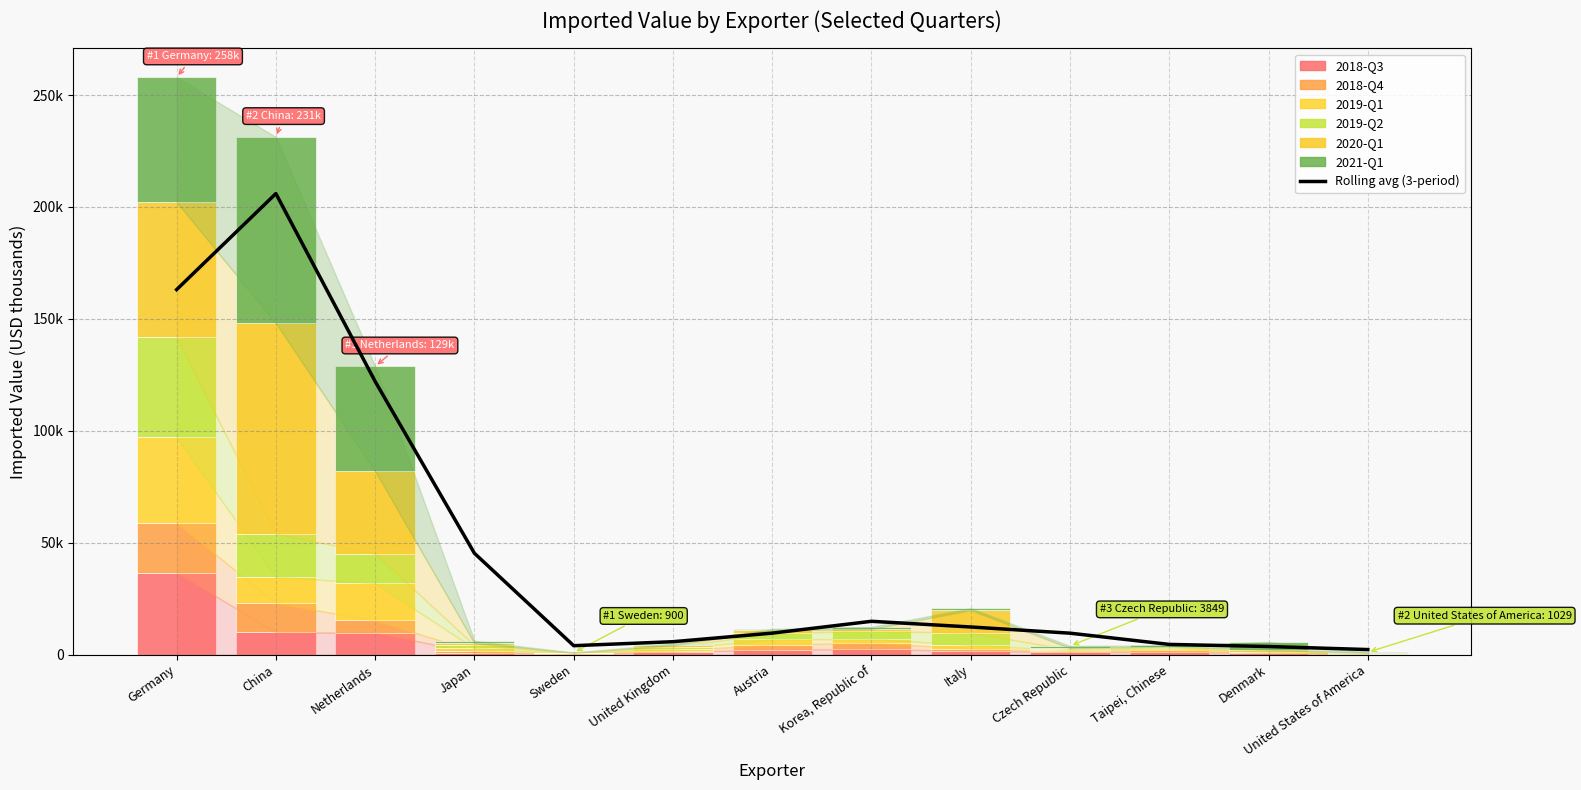

Rank the series by their maximum value, from highest to lowest.

2020-Q1, 2021-Q1, 2019-Q2, 2019-Q1, 2018-Q3, 2018-Q4